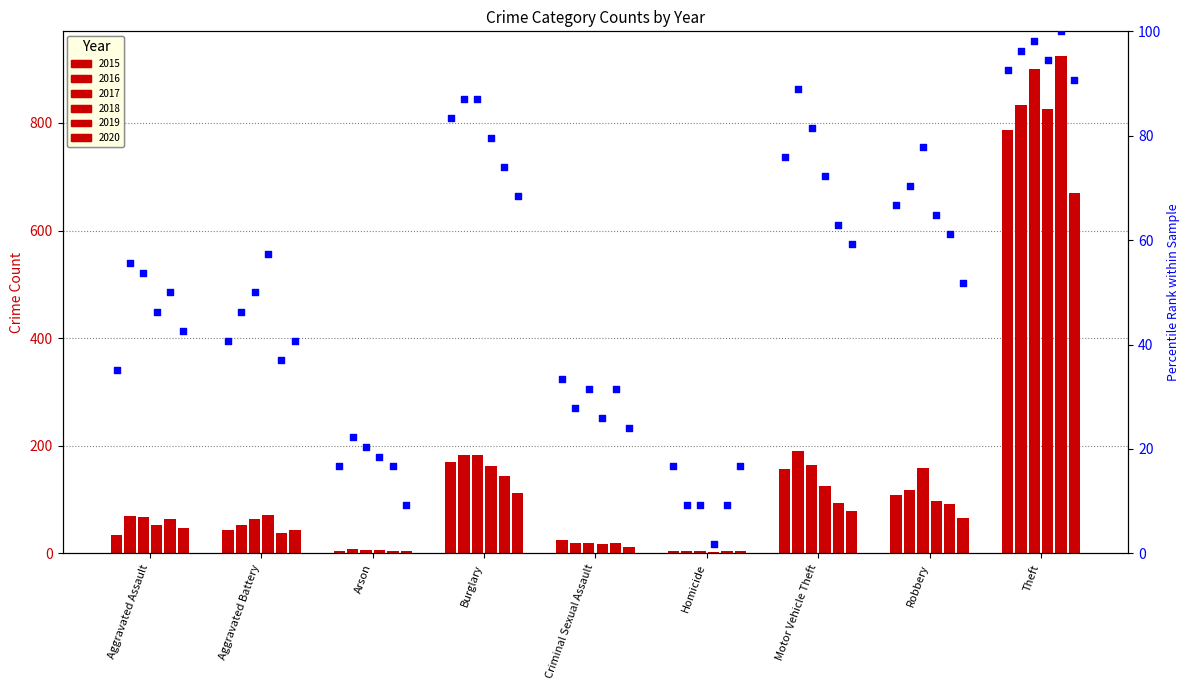

Is the value of 2019 at Aggravated Assault greater than the value of 2015 at Criminal Sexual Assault?

Yes